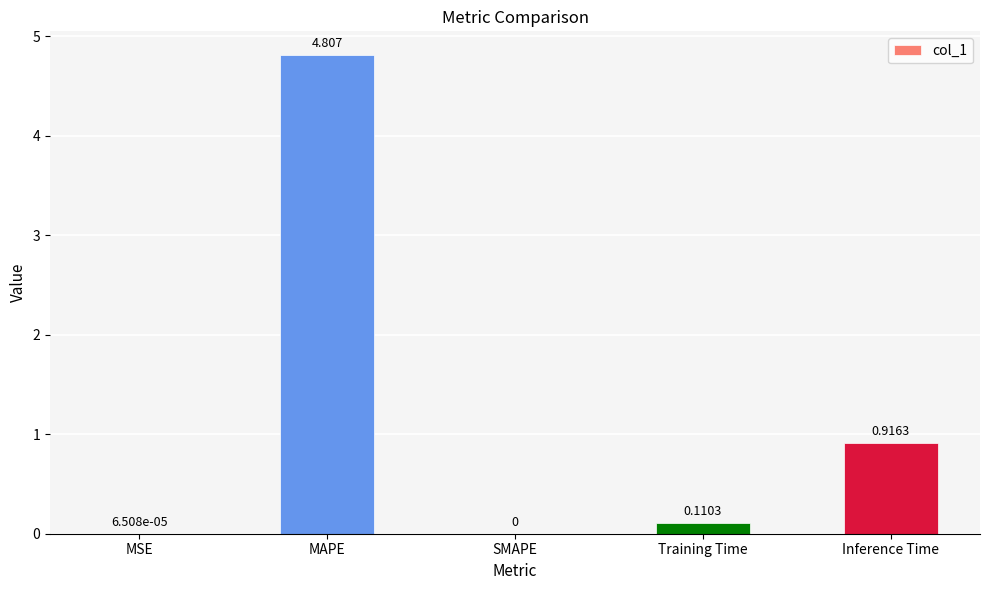

How many categories are shown in the chart?

5